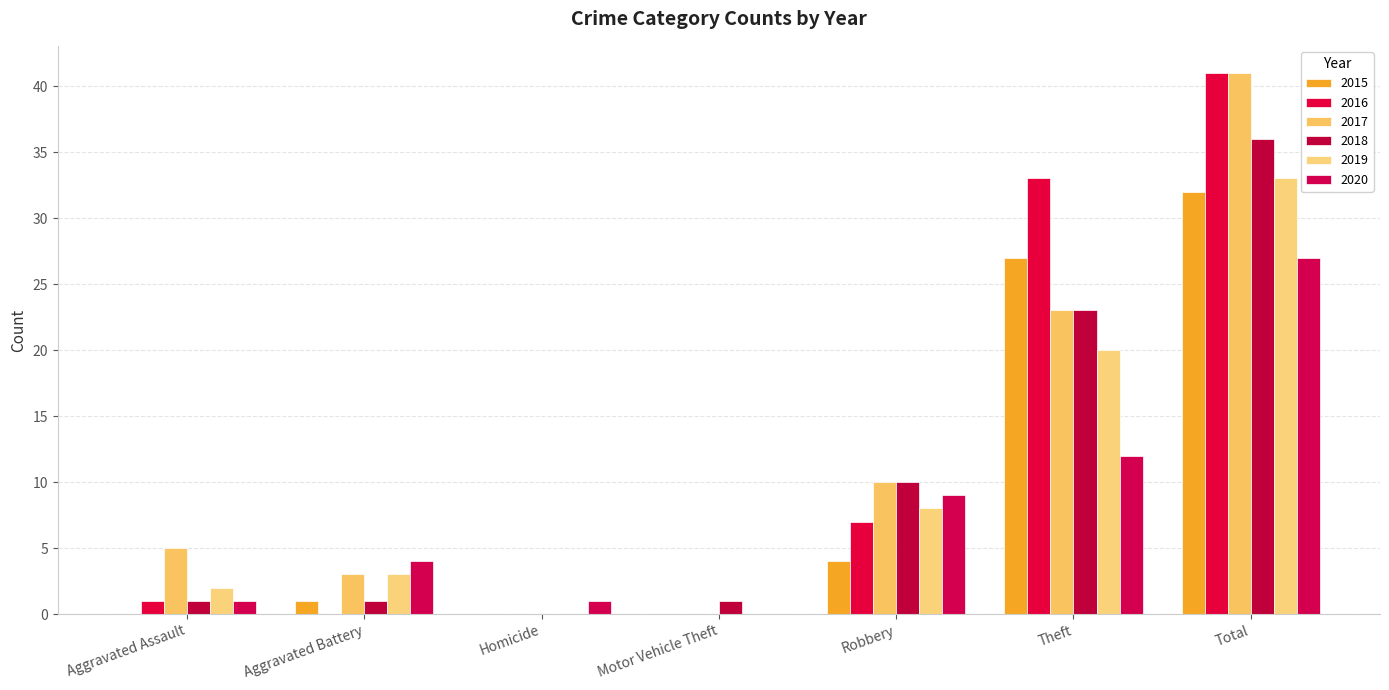

What is the label of the 7th bar from the left?

Total